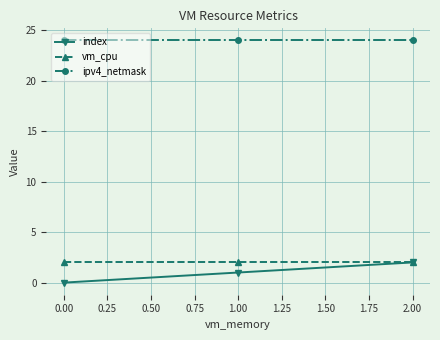

How many lines are shown in the chart?

3